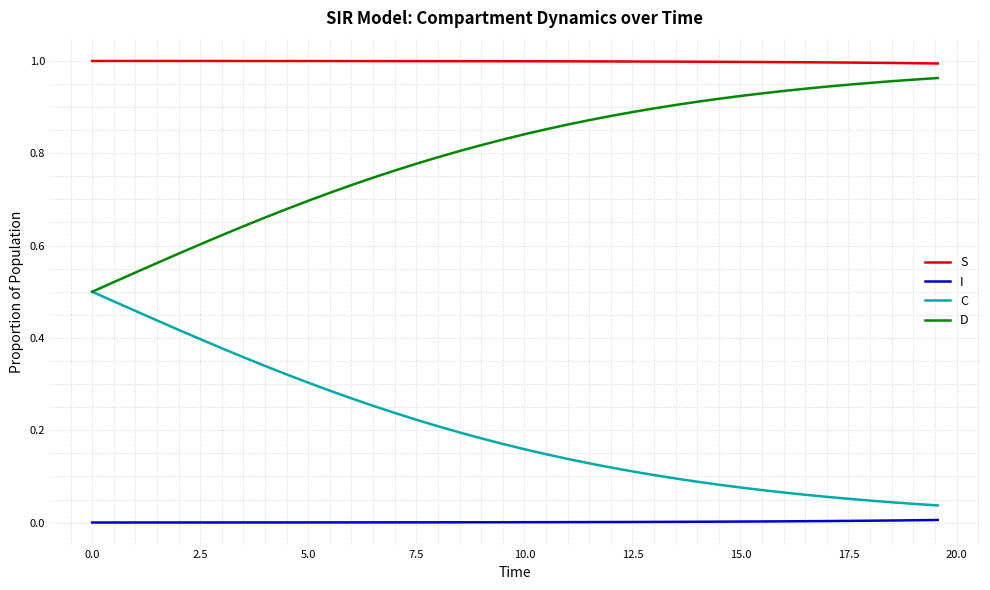

True or false: D and I intersect in this chart.

False